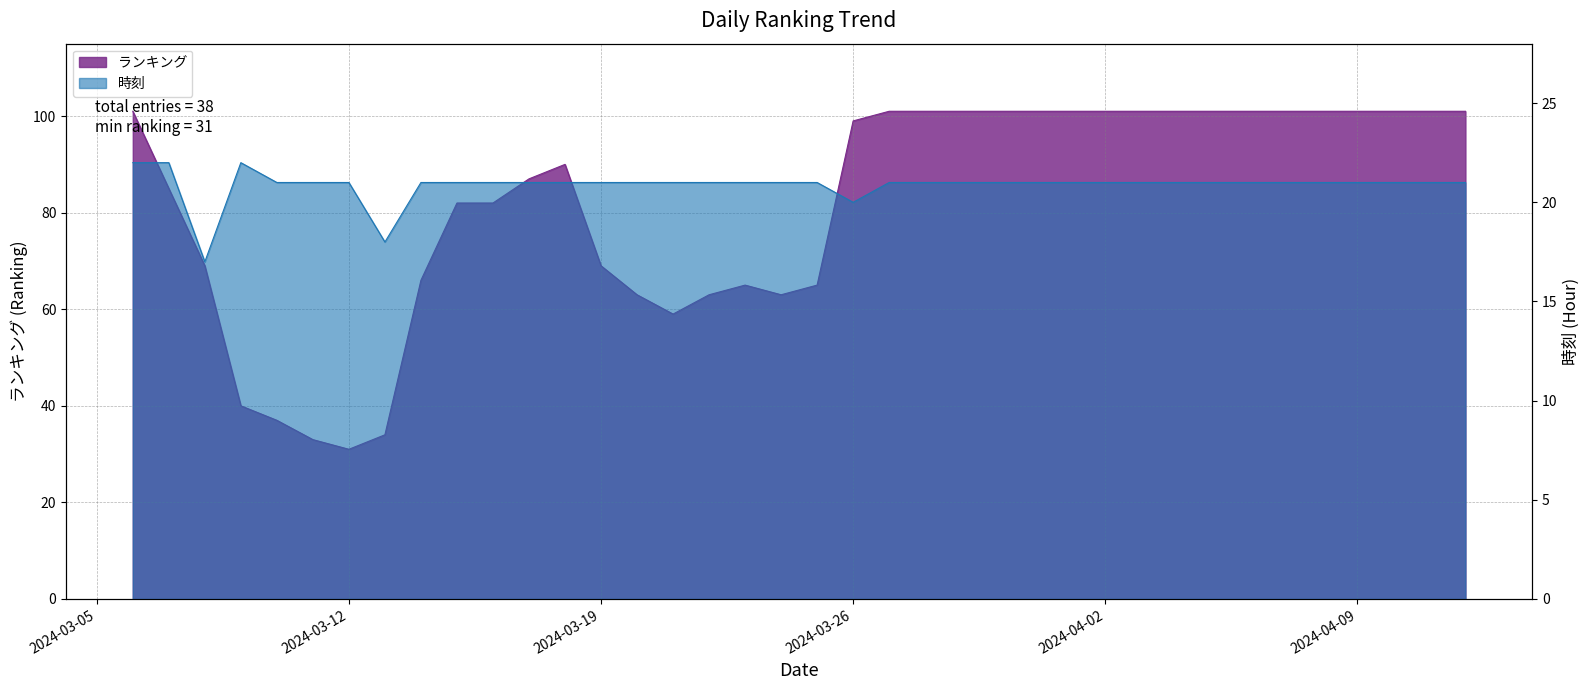

Reading left to right, extract all data points from this chart.

ランキング: 101	85	69	40	37	33	31	34	66	82	82	87	90	69	63	59	63	65	63	65	99	101	101	101	101	101	101	101	101	101	101	101	101	101	101	101	101	101
時刻: 22	22	17	22	21	21	21	18	21	21	21	21	21	21	21	21	21	21	21	21	20	21	21	21	21	21	21	21	21	21	21	21	21	21	21	21	21	21